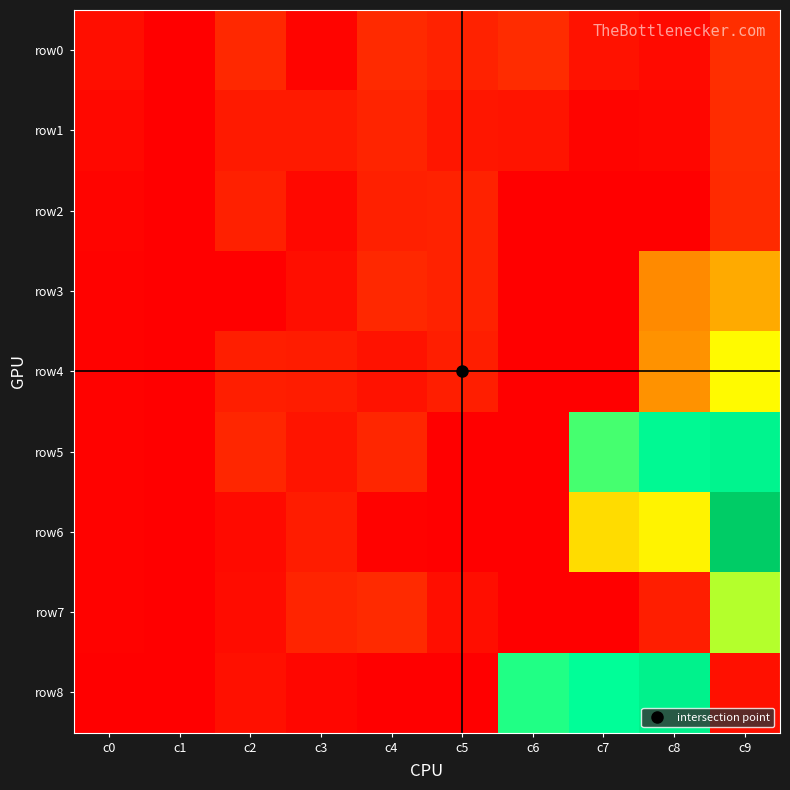

Reading left to right, what are all the values shown in this chart?

row0: c0=15	c1=0	c2=42	c3=5	c4=45	c5=36	c6=47	c7=19	c8=11	c9=49
row1: c0=10	c1=0	c2=27	c3=28	c4=39	c5=23	c6=21	c7=6	c8=8	c9=46
row2: c0=5	c1=0	c2=33	c3=9	c4=34	c5=35	c6=1	c7=0	c8=0	c9=45
row3: c0=4	c1=0	c2=2	c3=15	c4=43	c5=37	c6=0	c7=0	c8=143	c9=175
row4: c0=4	c1=0	c2=31	c3=30	c4=20	c5=32	c6=0	c7=0	c8=152	c9=259
row5: c0=3	c1=0	c2=40	c3=22	c4=41	c5=0	c6=0	c7=360	c8=409	c9=423
row6: c0=3	c1=0	c2=12	c3=29	c4=3	c5=0	c6=0	c7=228	c8=253	c9=527
row7: c0=4	c1=0	c2=14	c3=38	c4=44	c5=16	c6=0	c7=0	c8=32	c9=302
row8: c0=2	c1=0	c2=18	c3=7	c4=0	c5=0	c6=377	c7=397	c8=428	c9=17